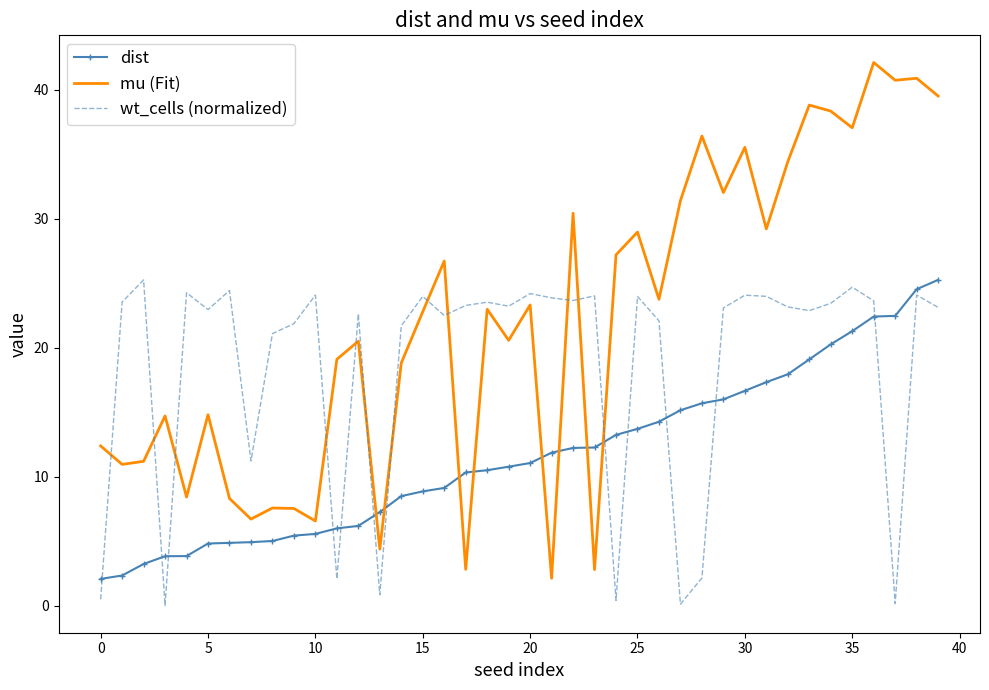

Which series has the largest total across all categories?

mu (Fit)